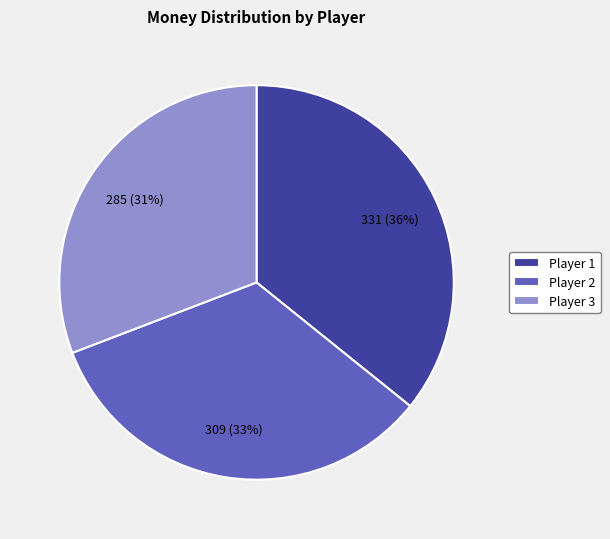

To the nearest percent, what portion does Player 3 represent?

31%